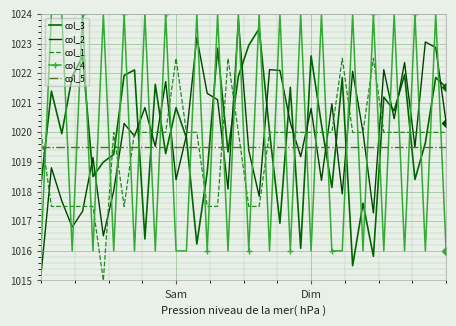

Which category has the lowest value in the col_3 series?

30